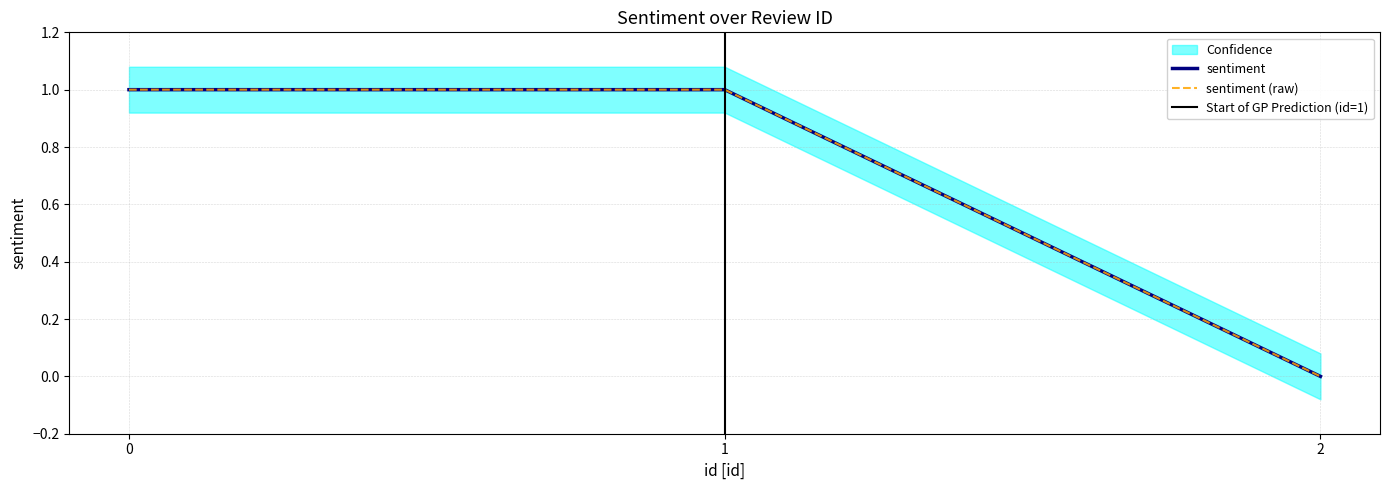

Reading left to right, list all the values displayed in this chart.

0=1	1=1	2=0